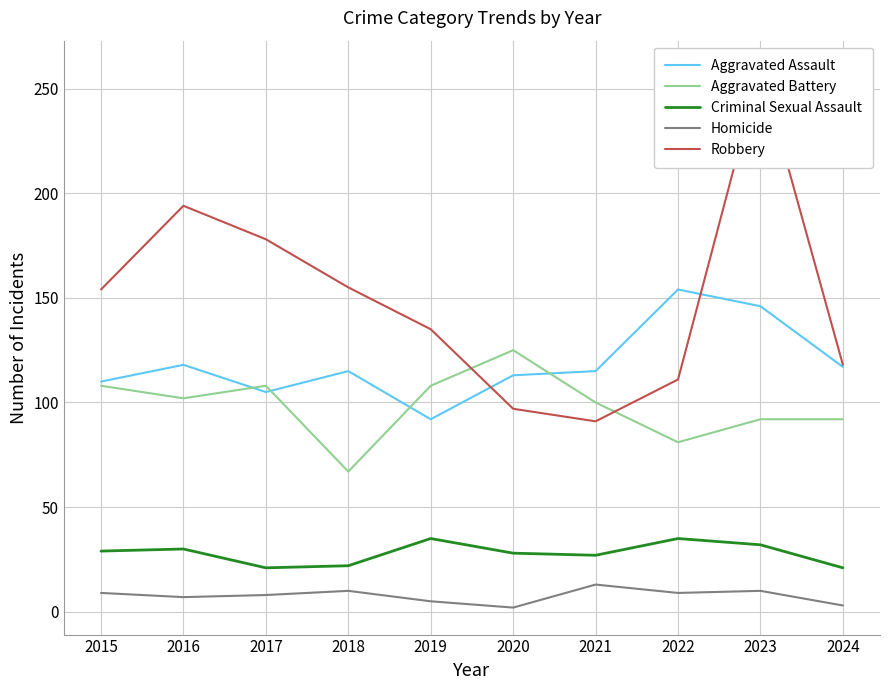

How many categories are shown in the chart?

10